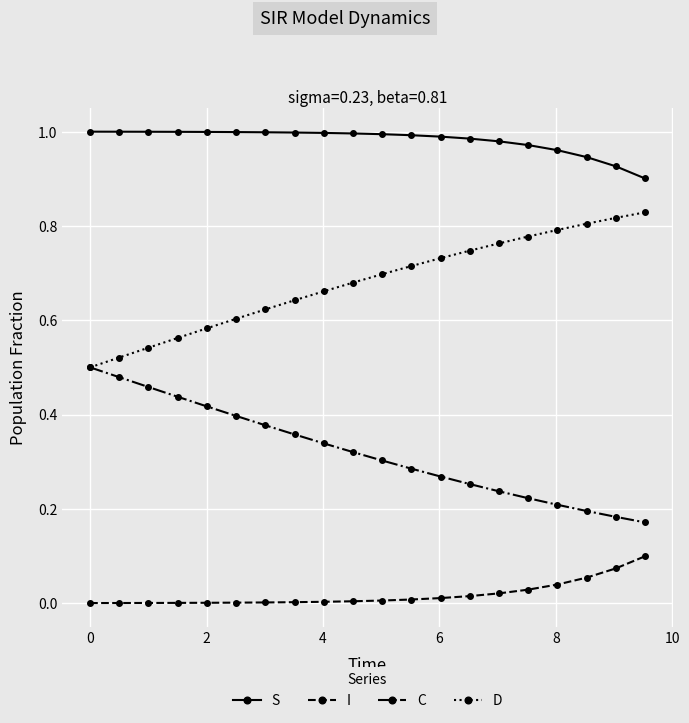

Rank the series by their maximum value, from highest to lowest.

S, D, C, I